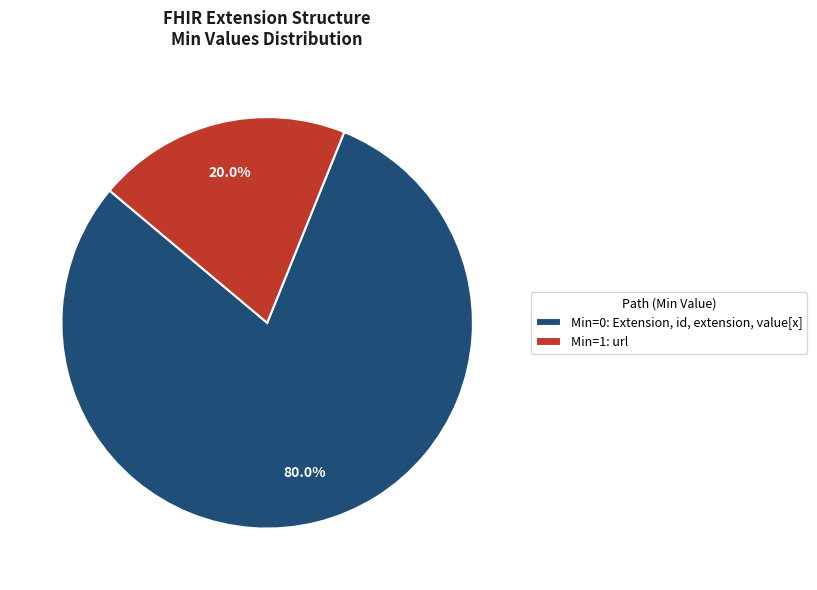

What percentage do Min=0: Extension, id, extension, value[x] and Min=1: url together represent?

100.0%